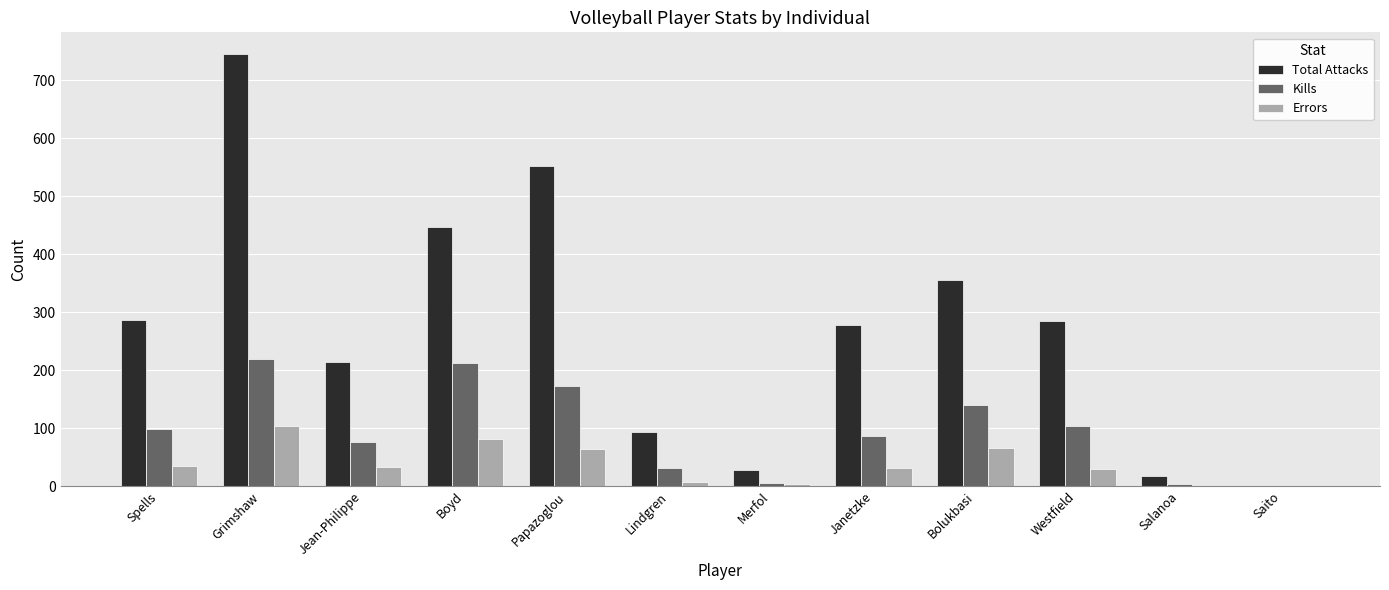

At which category does the chart reach its peak across all series?

Grimshaw